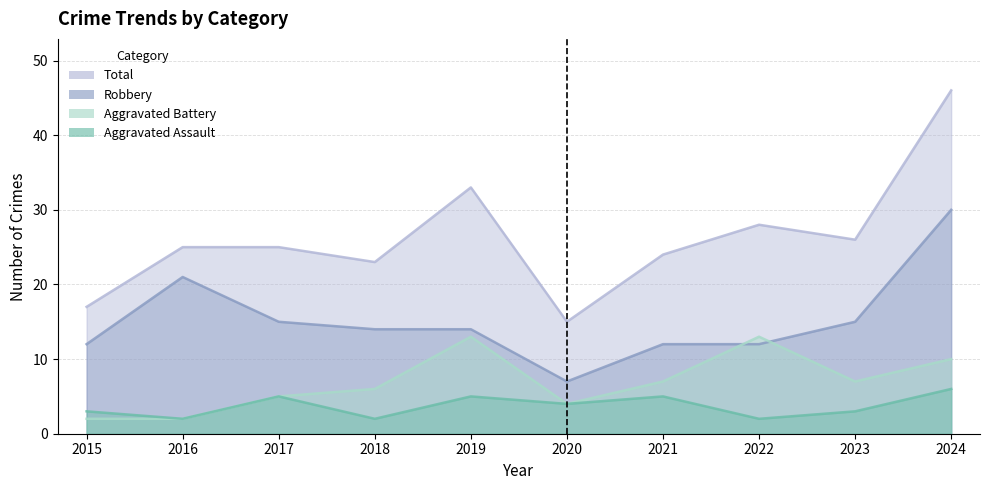

At which label does Aggravated Assault reach its minimum?

2016